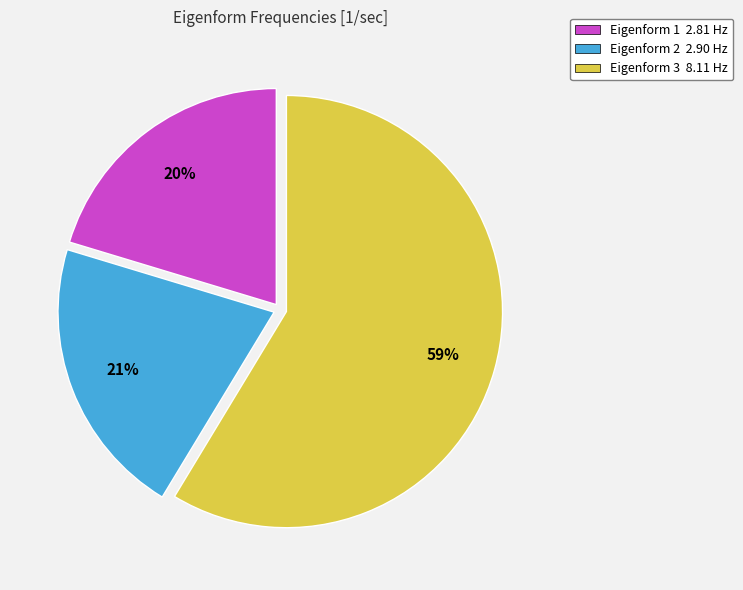

The Eigenform 2 2.90 Hz slice represents 8% of the pie. True or false?

False